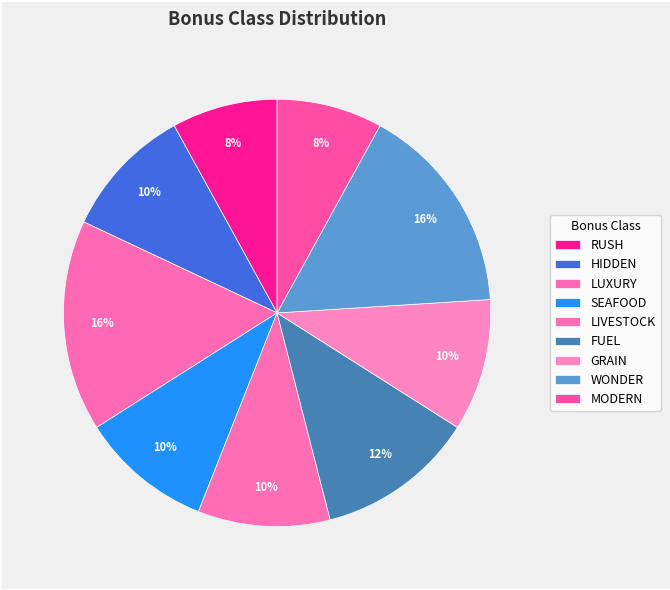

To the nearest percent, what is the difference between the largest and smallest slice percentages?

8%